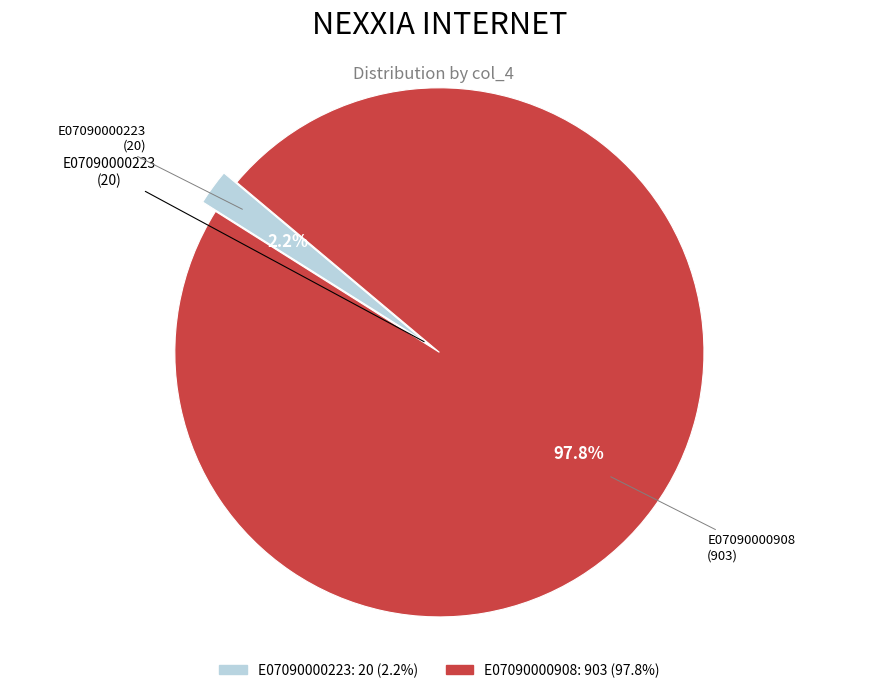

To the nearest percent, what is the difference between the E07090000908 and E07090000223 slice percentages?

96%